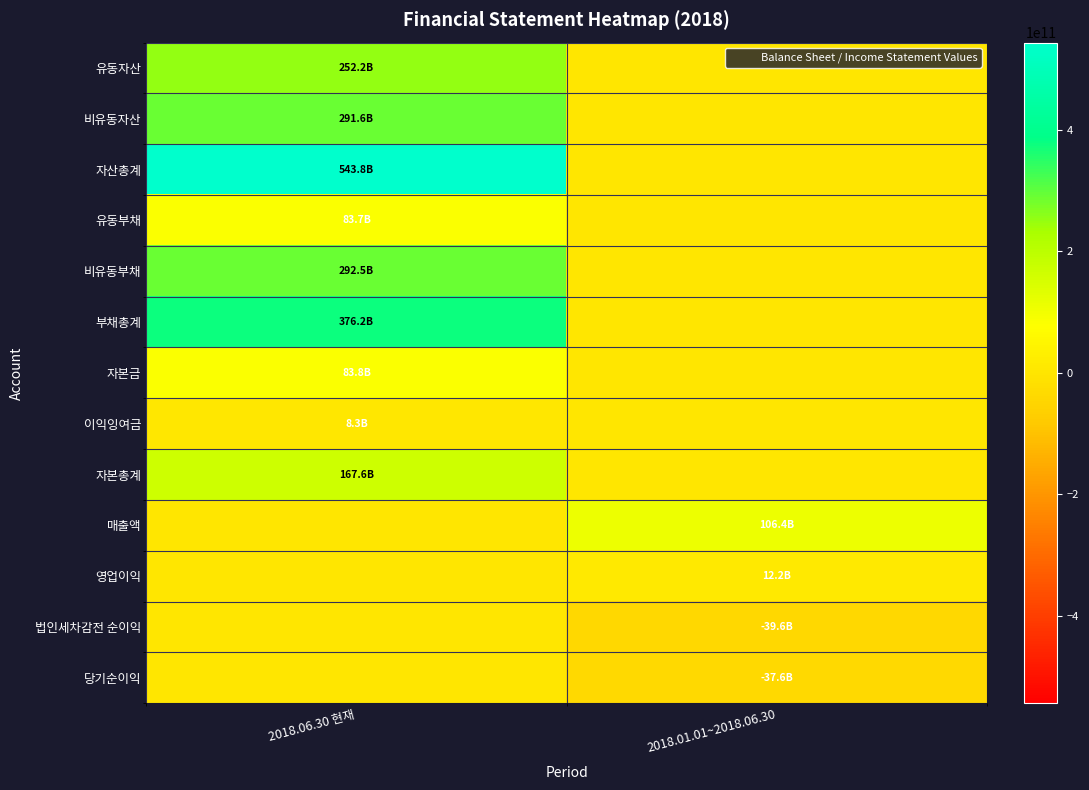

Between 2018.06.30 현재 and 2018.01.01~2018.06.30, which series saw the biggest shift?

자산총계